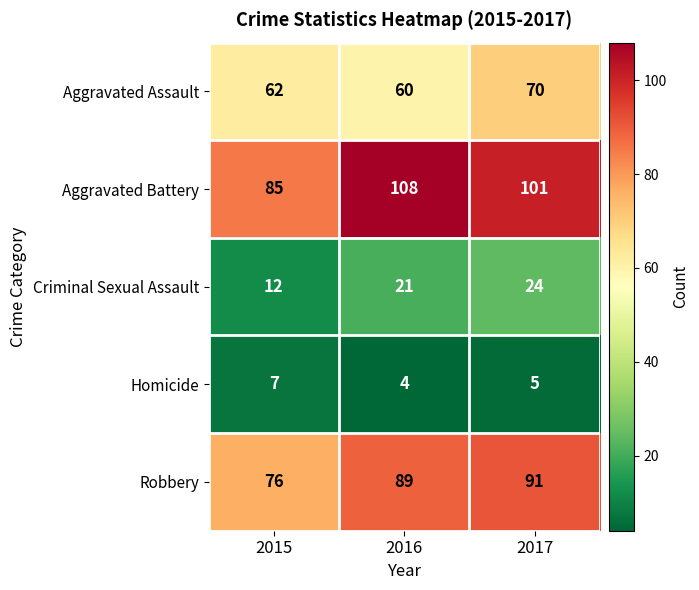

What is the approximate value of Aggravated Assault at 2017?

70